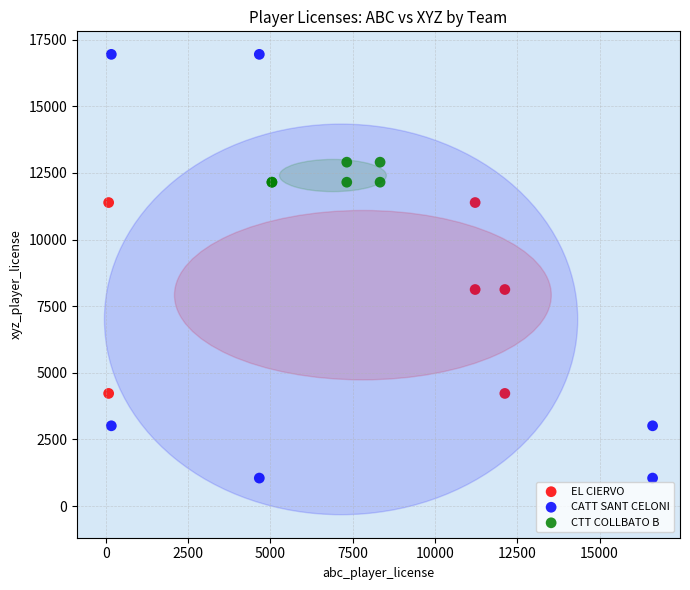

What are all the series names shown in the legend?

EL CIERVO, CATT SANT CELONI, CTT COLLBATO B